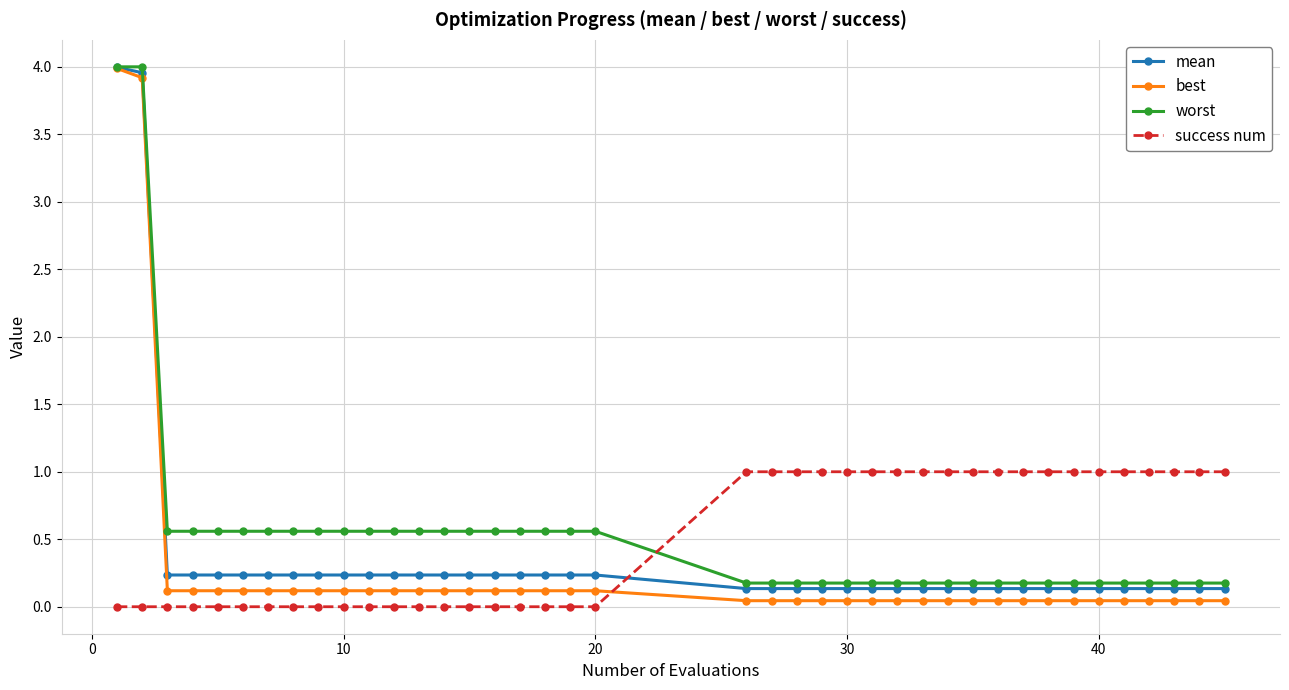

What is the difference between the maximum and second lowest values in the worst series?

3.8